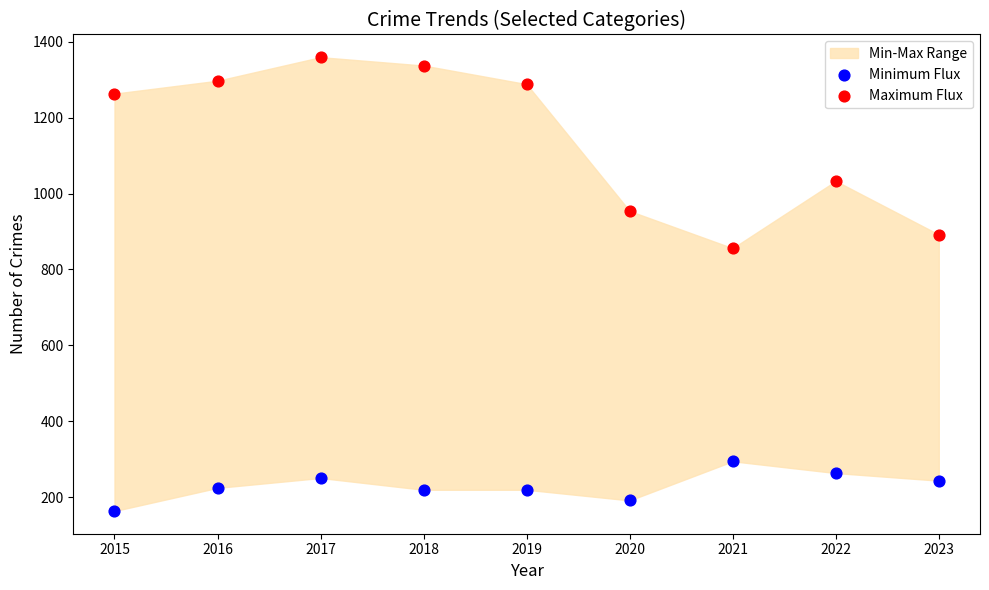

Across all series, what Y value is closest to 761?

856